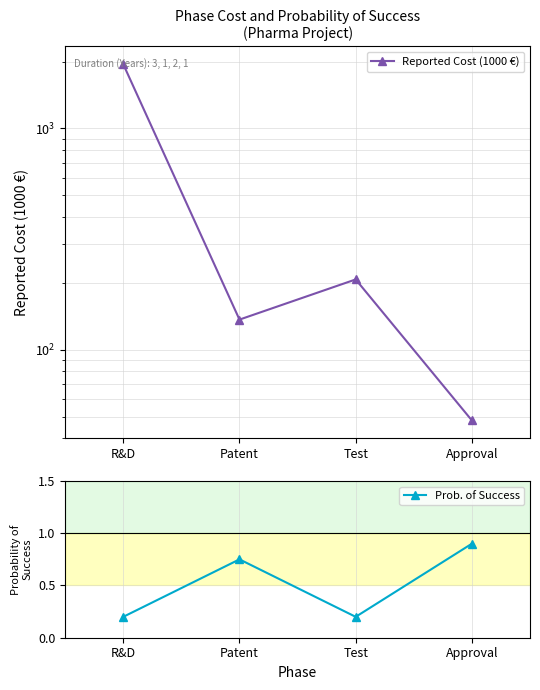

In Prob. of Success, how many points are higher than both neighbors (excluding endpoints)?

1